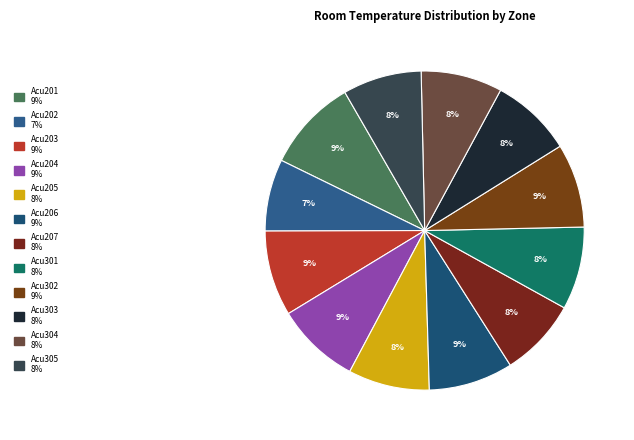

How many segments does this pie chart have?

12